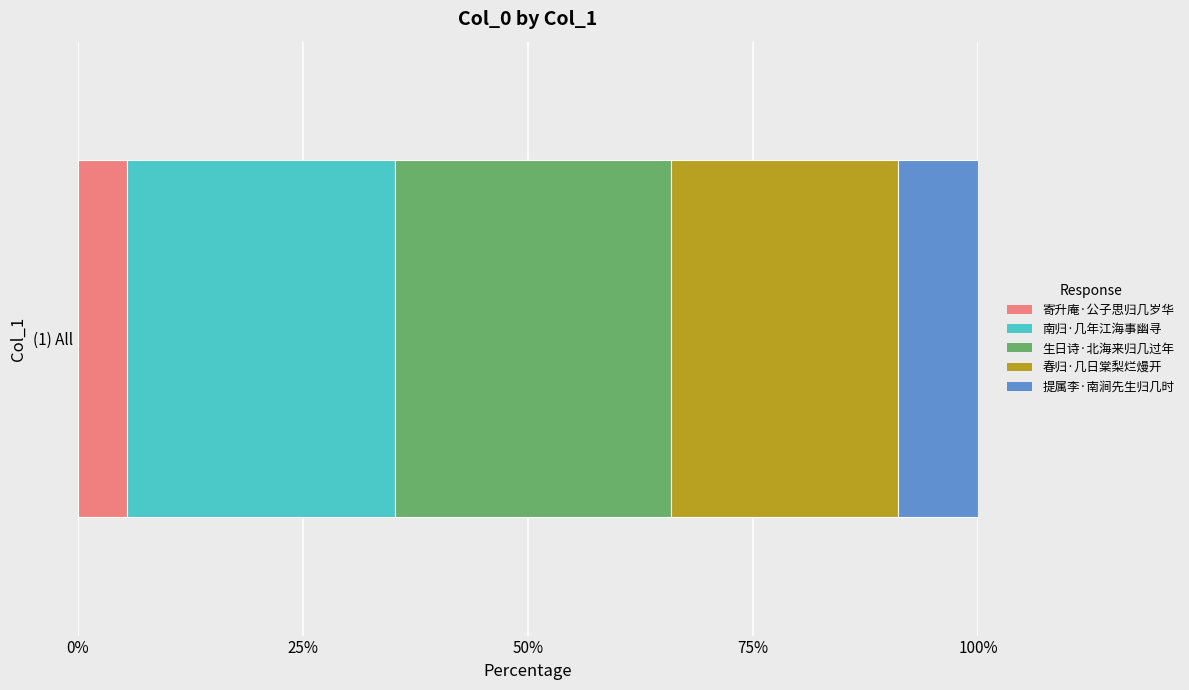

What is the label of the 5th bar from the right?

寄升庵·公子思归几岁华